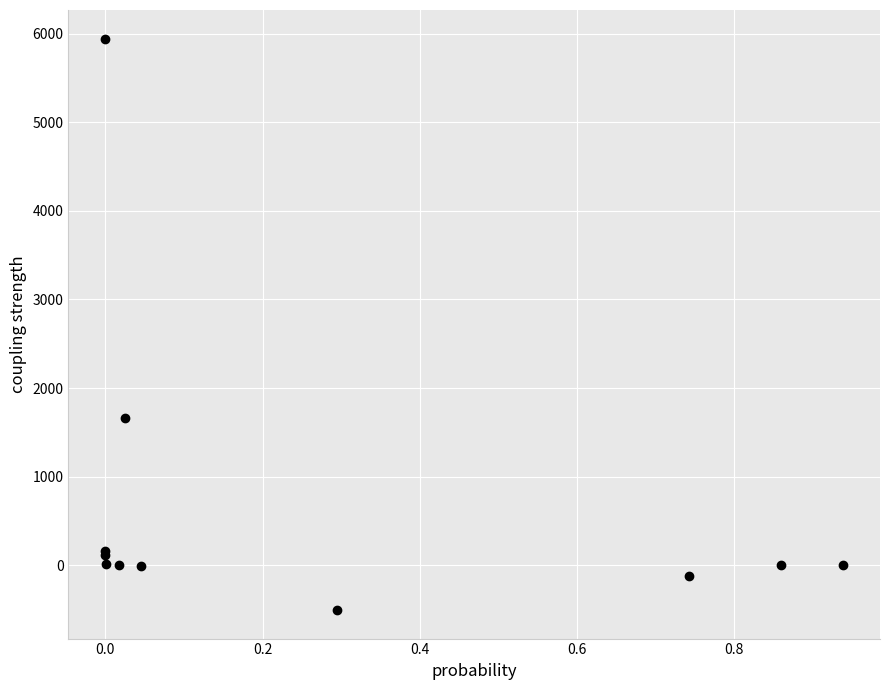

What Y value in the scatter plot is closest to 2719?

1657.1